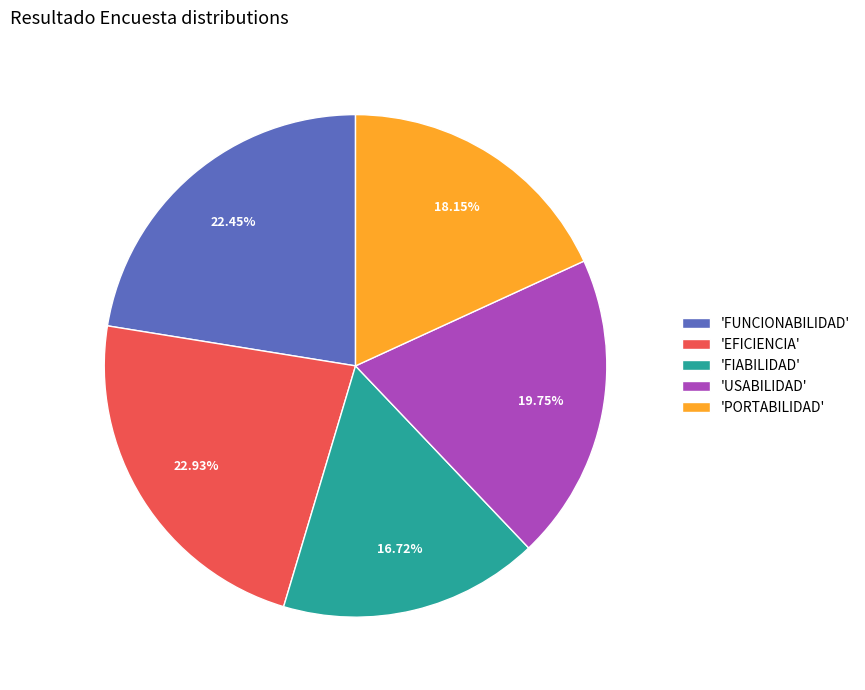

Which slice is the smallest?

'FIABILIDAD'